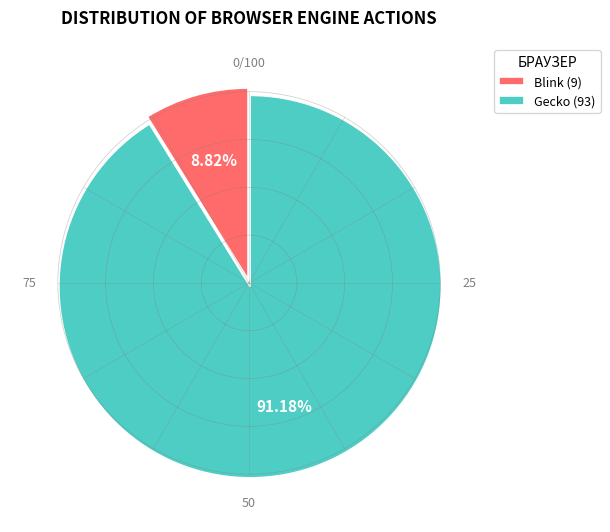

Rank the categories by value from lowest to highest.

Blink, Gecko